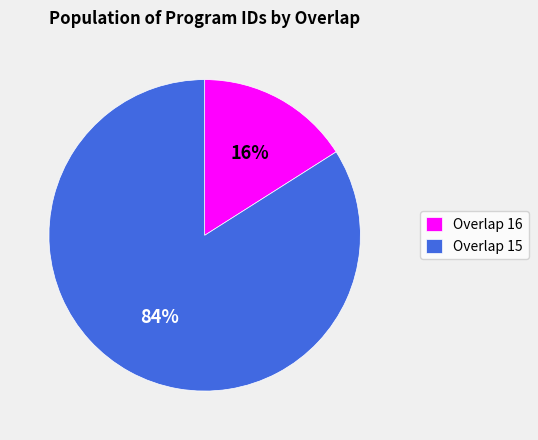

Count the number of slices in the pie.

2